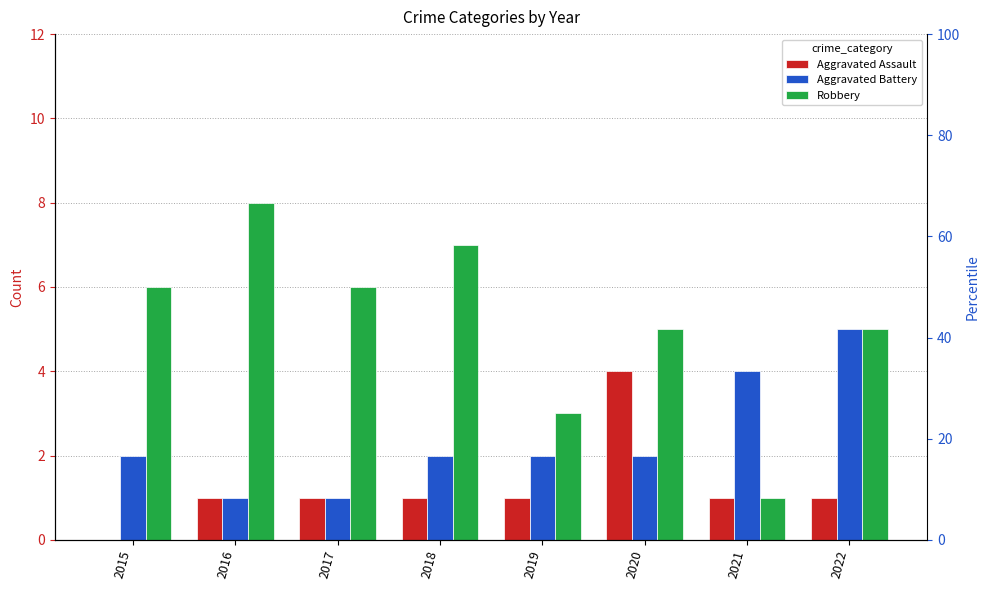

What is the greatest value displayed?

8